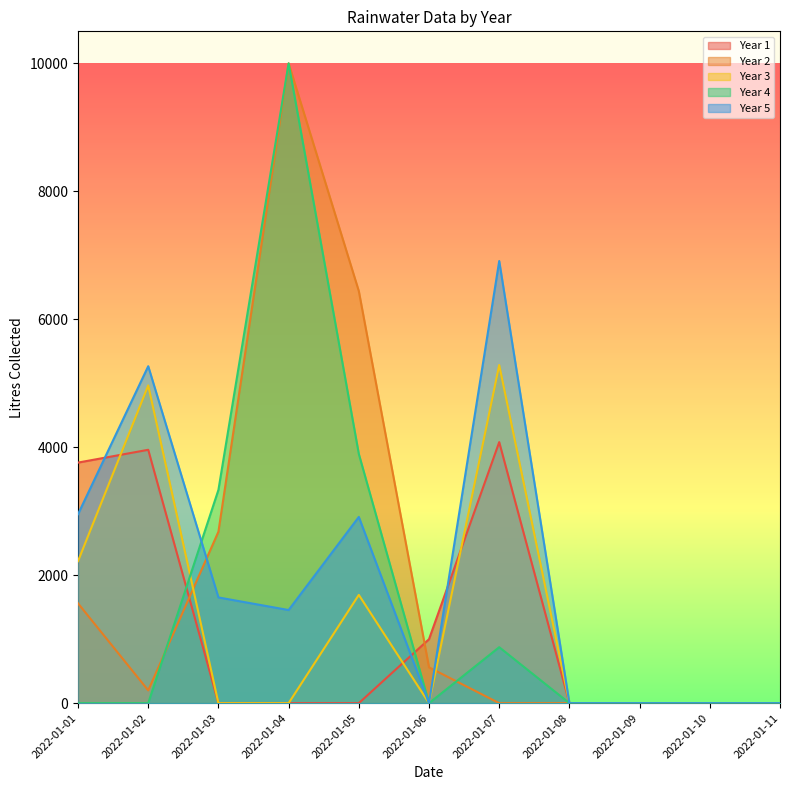

How many intersections are there between Year 4 and Year 5?

1